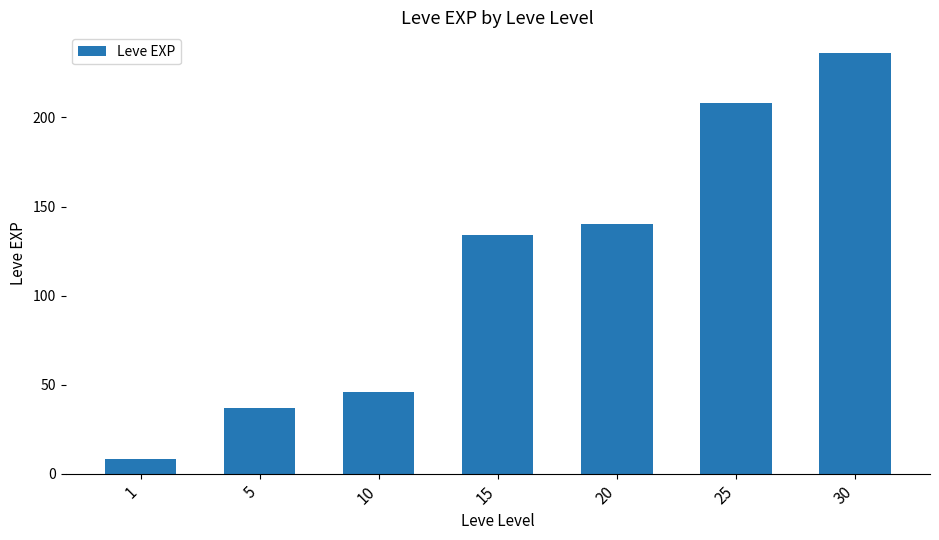

What is the sum of all values?

809